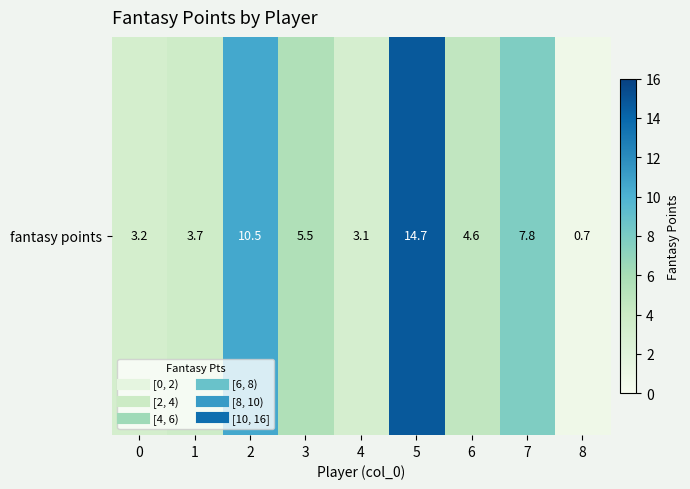

Which has a higher value, 1 or 3?

3